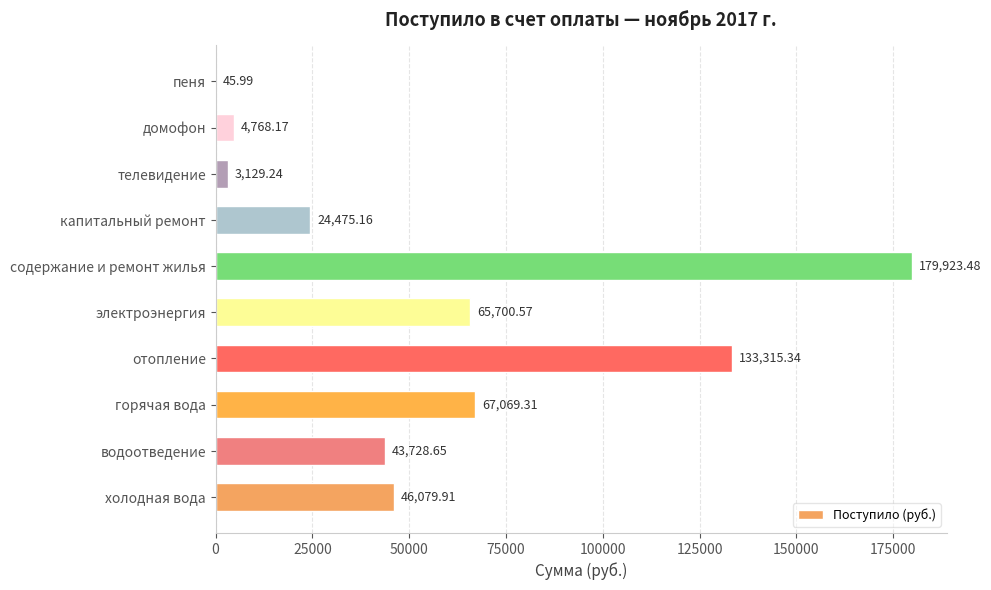

What is the greatest value displayed?

179923.5